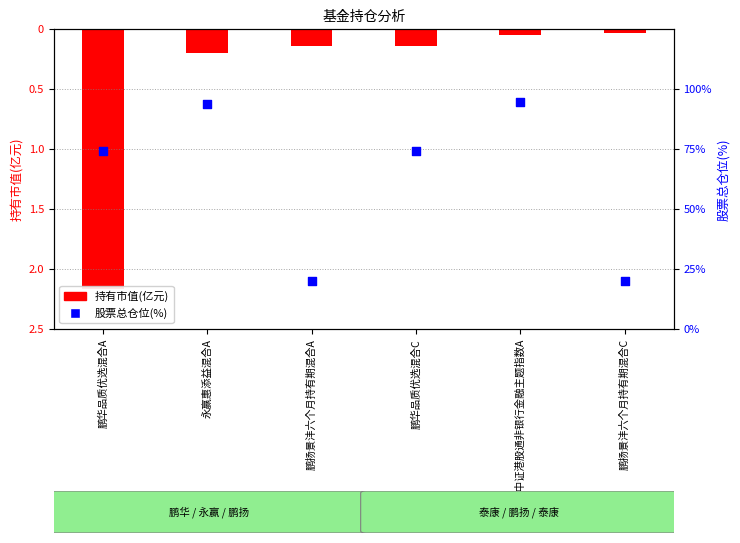

What are all the series names shown in the legend?

持有市值(亿元), 股票总仓位(%)